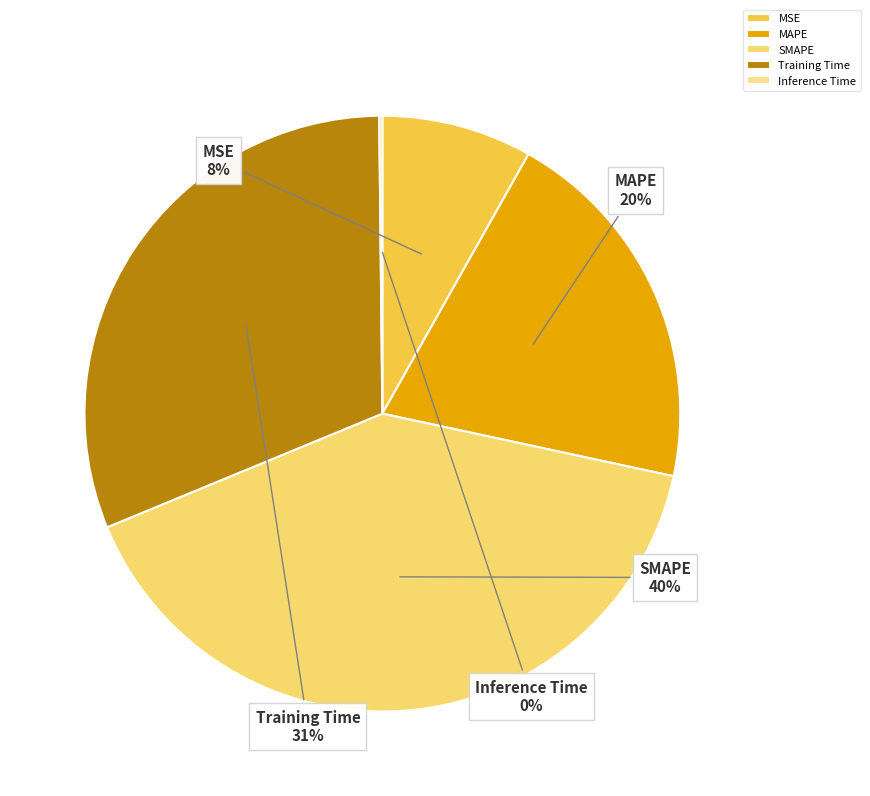

Does MAPE represent more than half of the total?

No